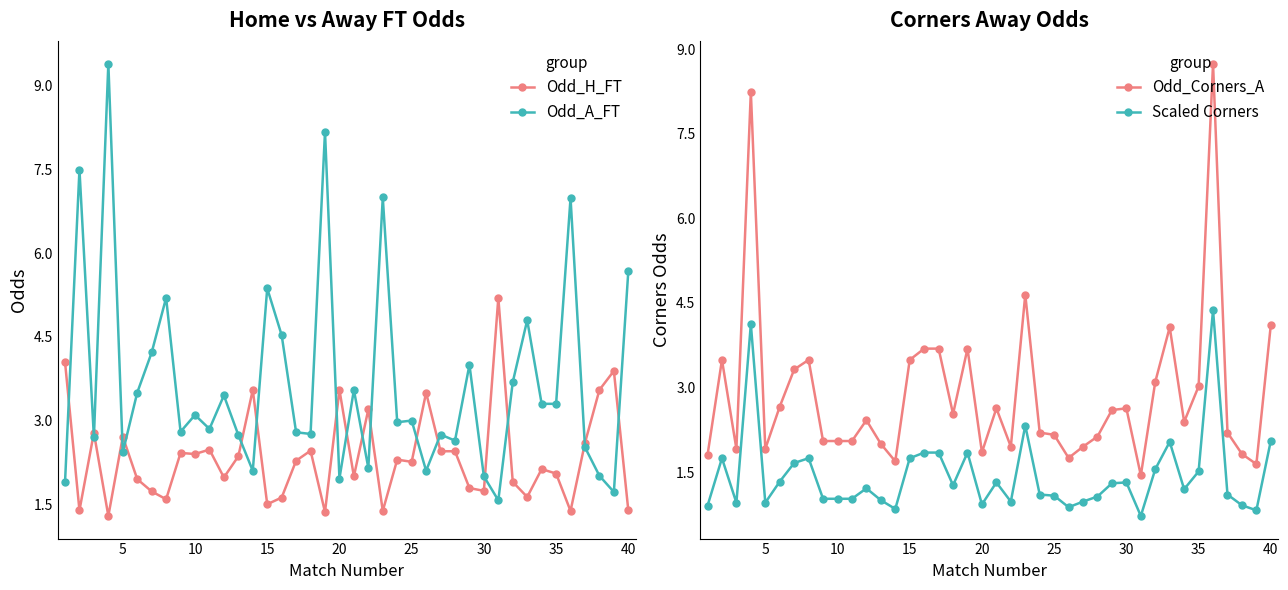

How many interior local peaks does the Odd_Corners_A series have?

10